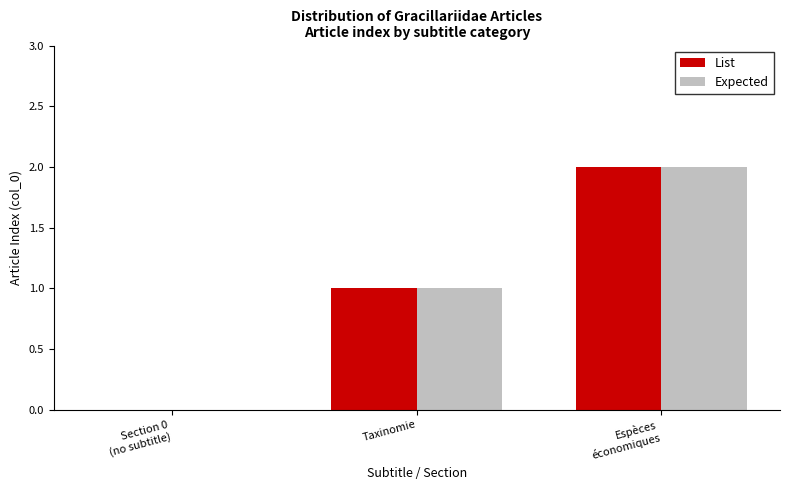

What is the approximate value of List at Taxinomie?

1